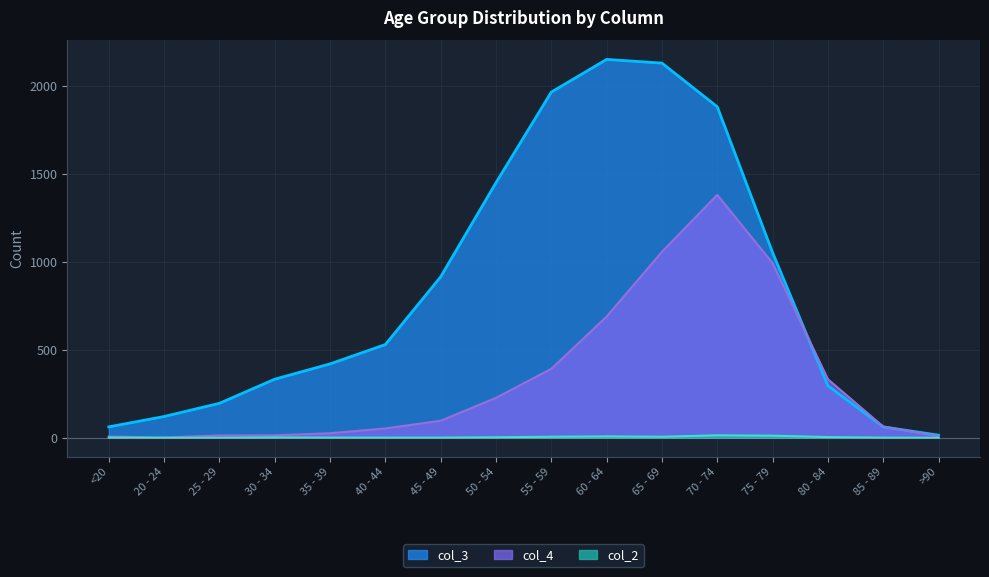

True or false: col_3 has a value of 62 at 85 - 89.

True